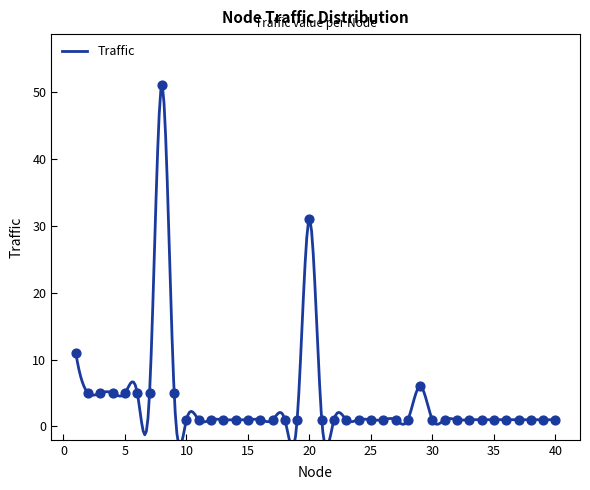

Between 26 and 20, which is larger?

20